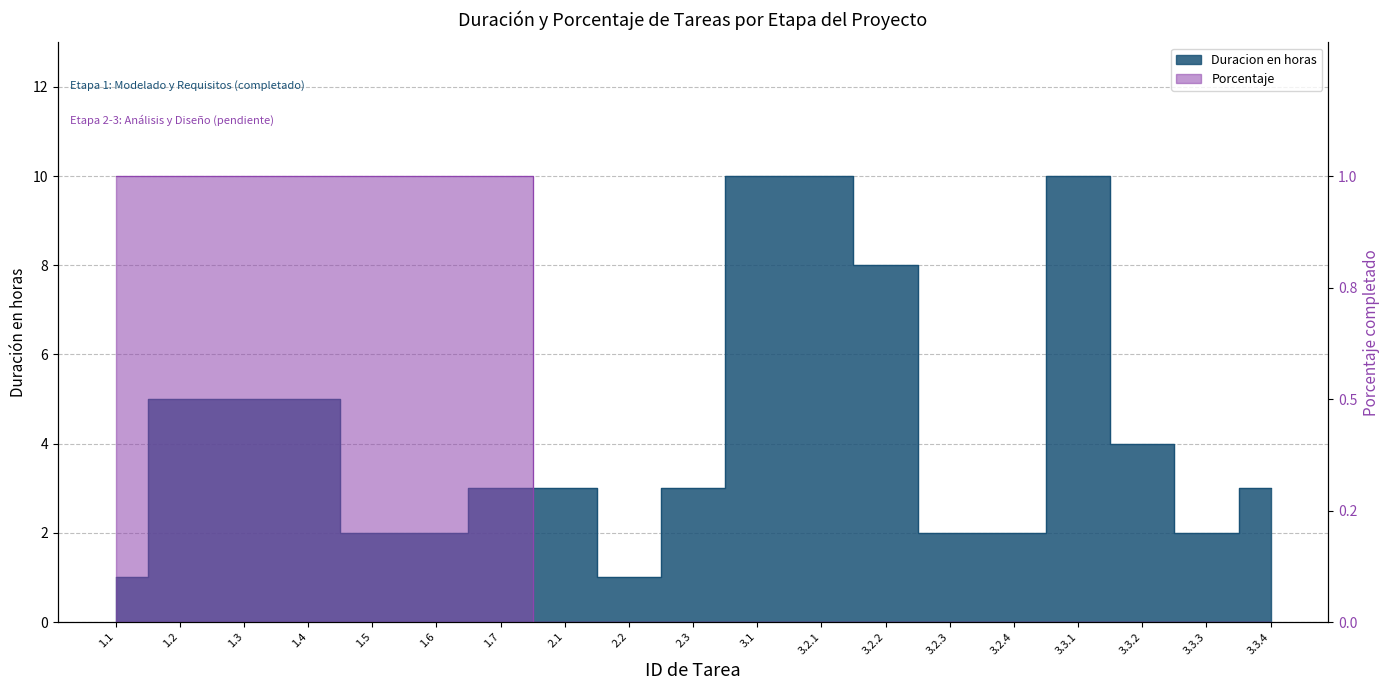

Which label corresponds to the smallest value in the chart?

2.1